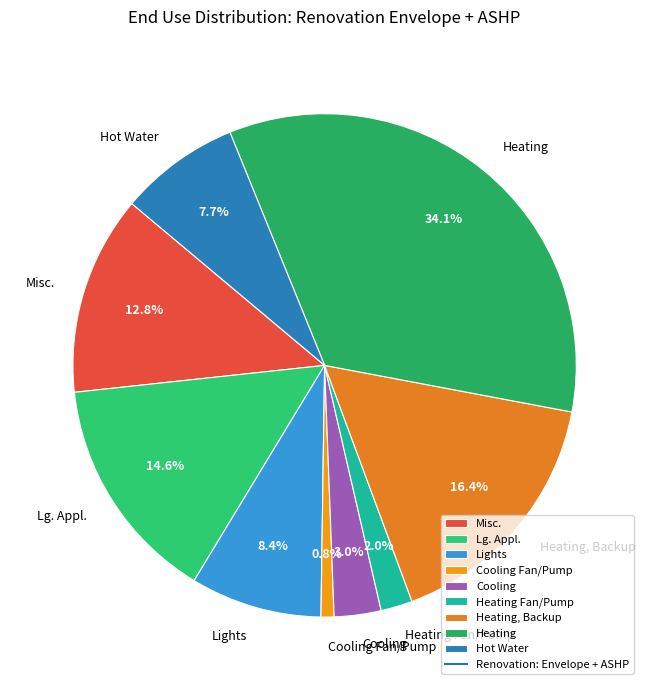

Rank the categories by value from lowest to highest.

Cooling Fan/Pump, Heating Fan/Pump, Cooling, Hot Water, Lights, Misc., Lg. Appl., Heating, Backup, Heating